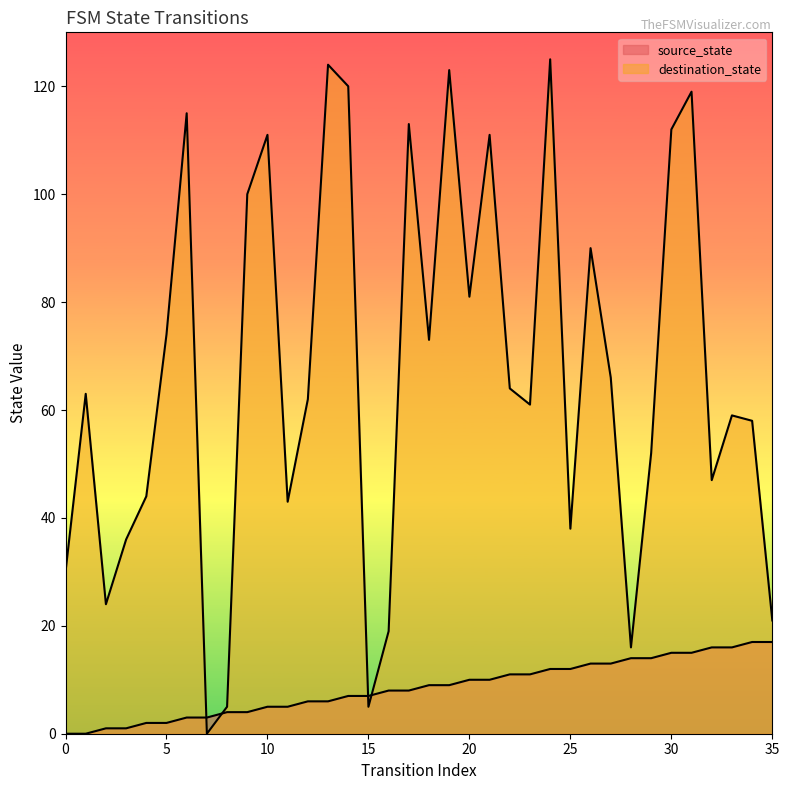

Which series ends up on top after the final intersection of destination_state and source_state?

destination_state